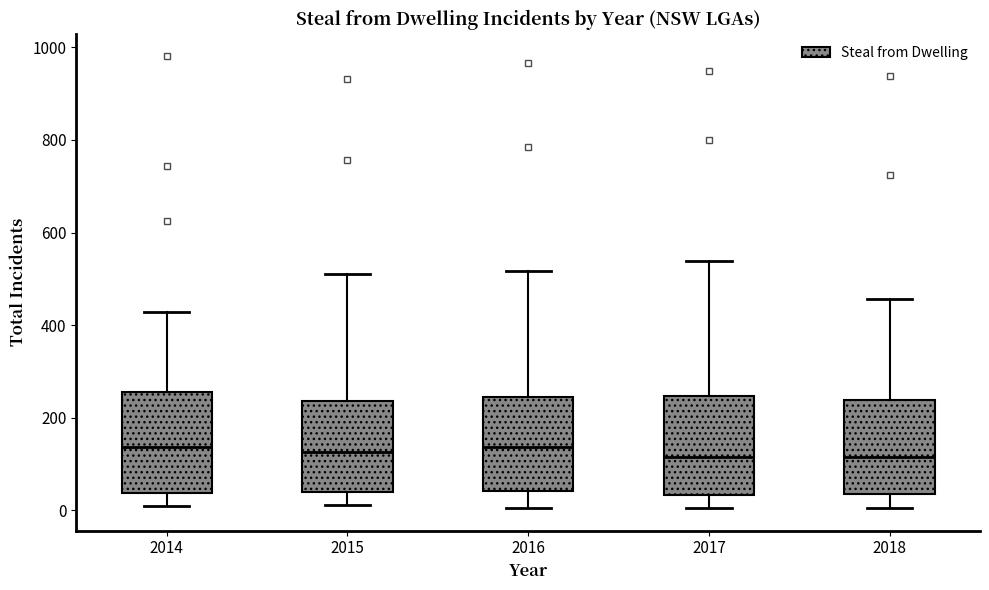

Reading left to right, read every box against the y-axis: the position of its median line, the range the box covers, and the ends of its whiskers. The values are not printed on the chart, so give them approximately, as read against the axis.

2014: median 140, box 40 to 260, whiskers 20 to 420
2015: median 120, box 40 to 240, whiskers 20 to 520
2016: median 140, box 40 to 240, whiskers 0 to 520
2017: median 120, box 40 to 240, whiskers 0 to 540
2018: median 120, box 40 to 240, whiskers 0 to 460